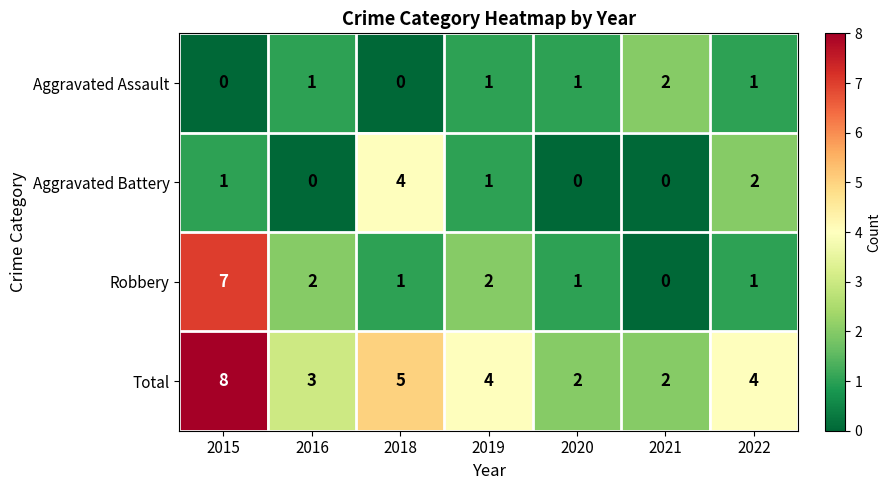

Reading right to left, extract all data points from this chart.

Aggravated Assault: 2022=1	2021=2	2020=1	2019=1	2018=0	2016=1	2015=0
Aggravated Battery: 2022=2	2021=0	2020=0	2019=1	2018=4	2016=0	2015=1
Robbery: 2022=1	2021=0	2020=1	2019=2	2018=1	2016=2	2015=7
Total: 2022=4	2021=2	2020=2	2019=4	2018=5	2016=3	2015=8